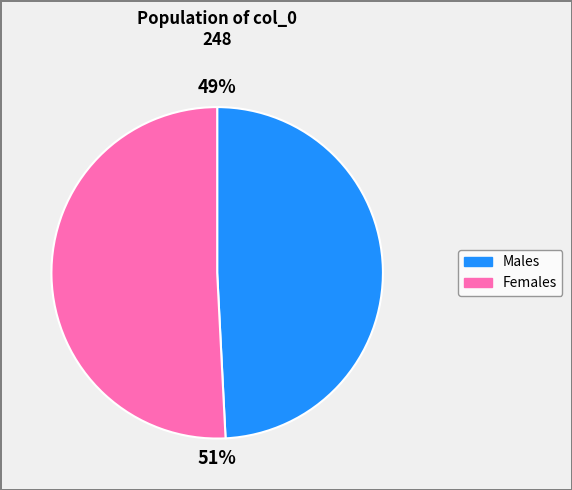

What is the ratio of the value at Males to the value at Females?

1.0